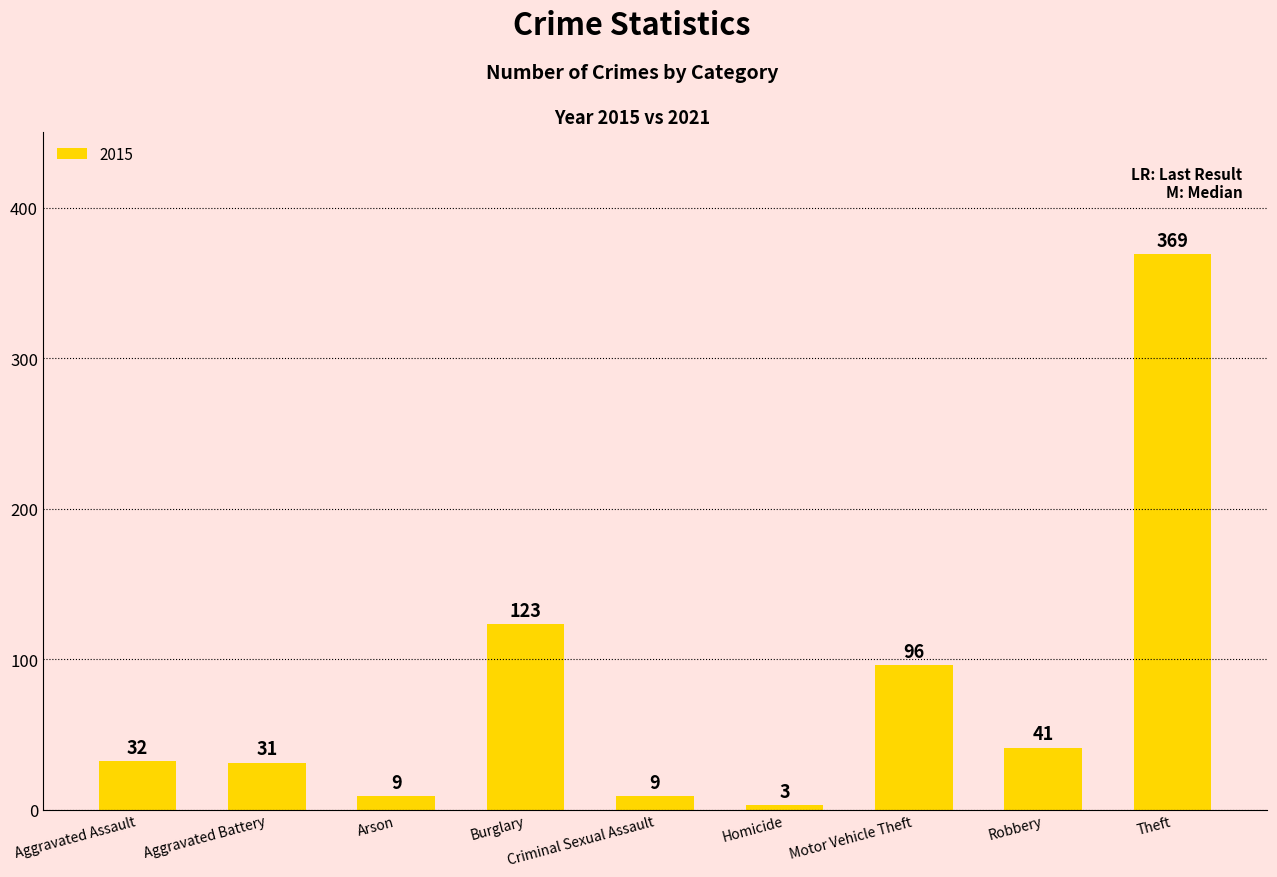

How many data points are less than 32?

4